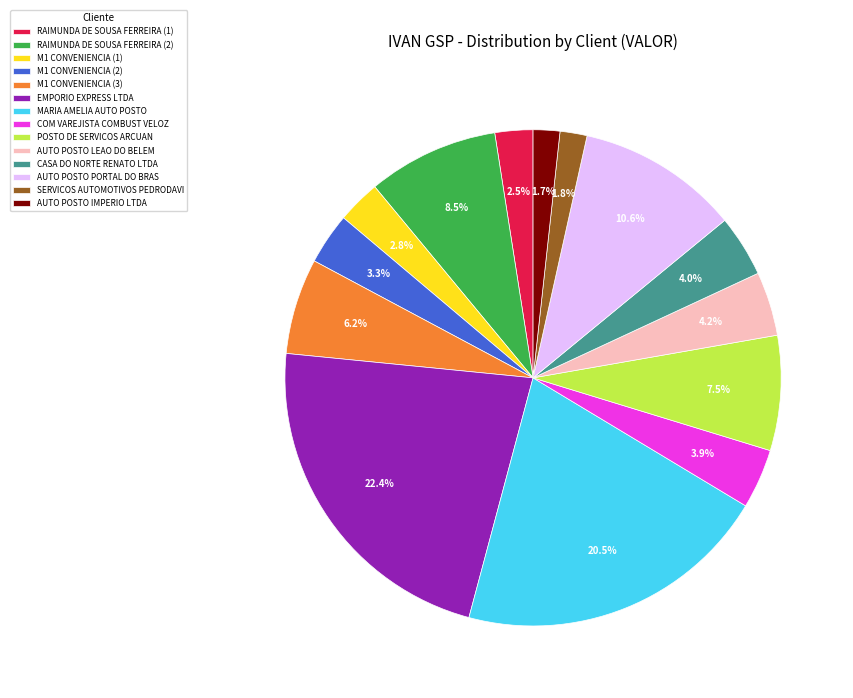

Which has a higher value, M1 CONVENIENCIA (1) or MARIA AMELIA AUTO POSTO?

MARIA AMELIA AUTO POSTO